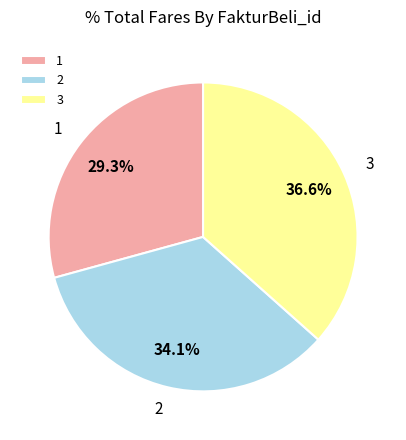

Rank the categories by value from lowest to highest.

1, 2, 3